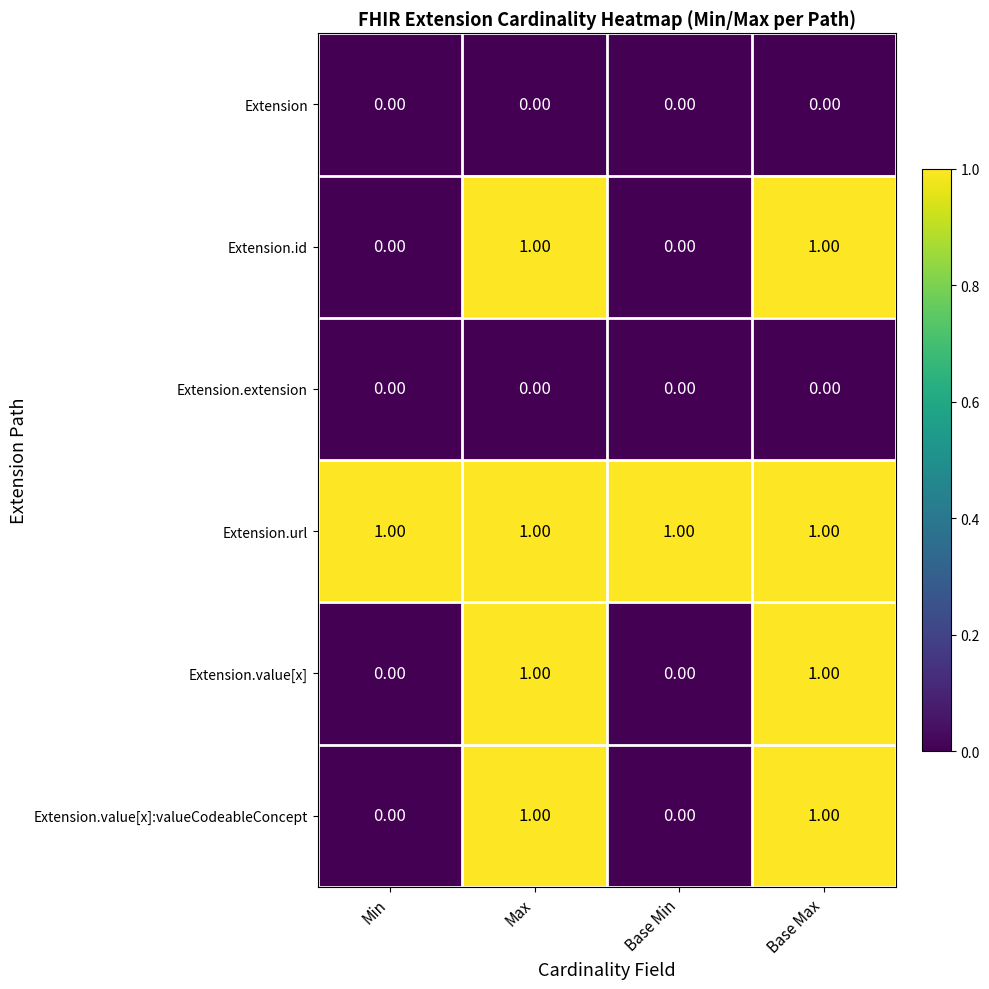

What is the maximum value shown in the chart?

1